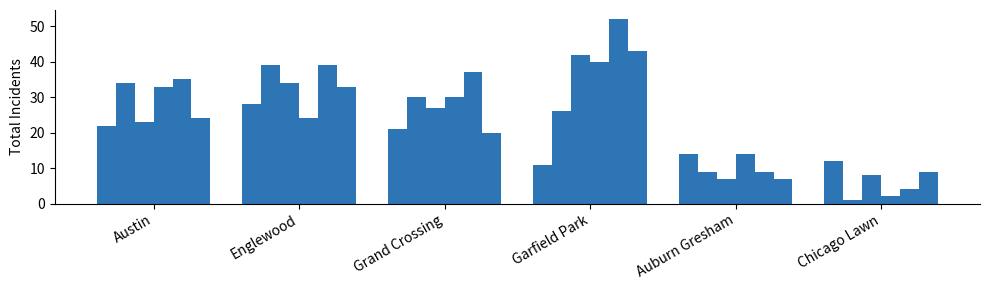

Reading right to left, what are all the values shown in this chart?

2015: Chicago Lawn=12	Auburn Gresham=14	Garfield Park=11	Grand Crossing=21	Englewood=28	Austin=22
2016: Chicago Lawn=1	Auburn Gresham=9	Garfield Park=26	Grand Crossing=30	Englewood=39	Austin=34
2017: Chicago Lawn=8	Auburn Gresham=7	Garfield Park=42	Grand Crossing=27	Englewood=34	Austin=23
2018: Chicago Lawn=2	Auburn Gresham=14	Garfield Park=40	Grand Crossing=30	Englewood=24	Austin=33
2019: Chicago Lawn=4	Auburn Gresham=9	Garfield Park=52	Grand Crossing=37	Englewood=39	Austin=35
2020: Chicago Lawn=9	Auburn Gresham=7	Garfield Park=43	Grand Crossing=20	Englewood=33	Austin=24